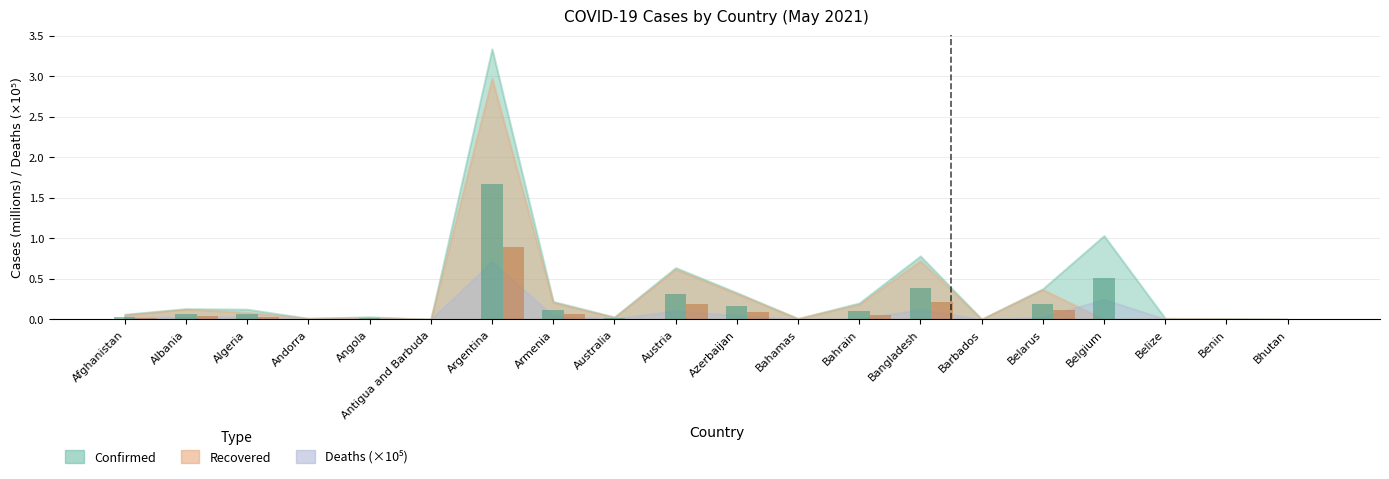

At how many categories does at least one series exceed 1?

1